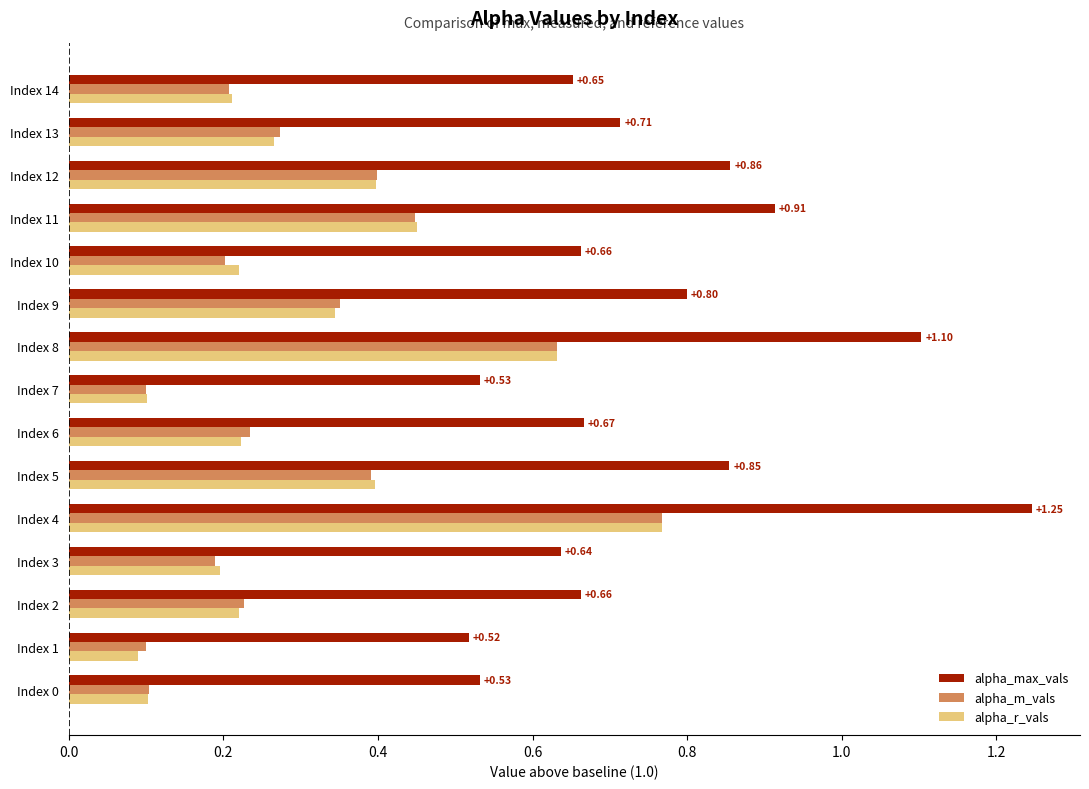

Is the value of alpha_m_vals at Index 8 greater than the value of alpha_r_vals at Index 7?

Yes